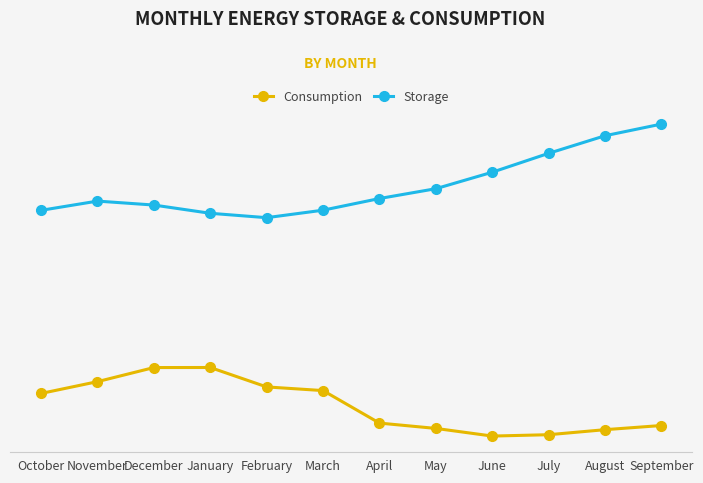

True or false: Storage and Consumption cross at least once.

False